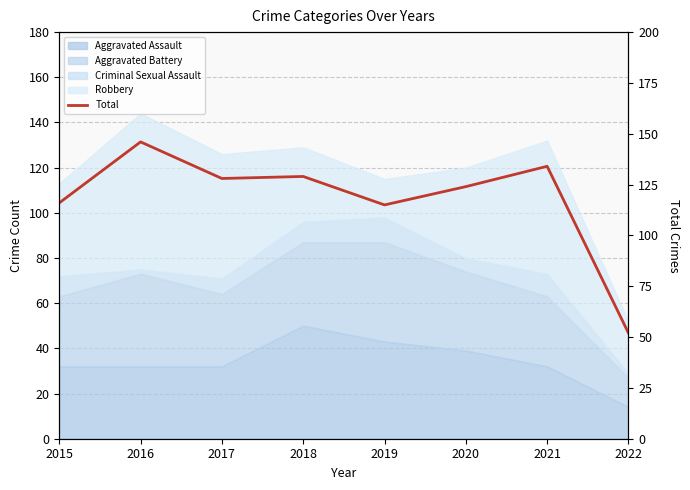

Reading right to left, extract all data points from this chart.

2022=52	2021=134	2020=124	2019=115	2018=129	2017=128	2016=146	2015=116